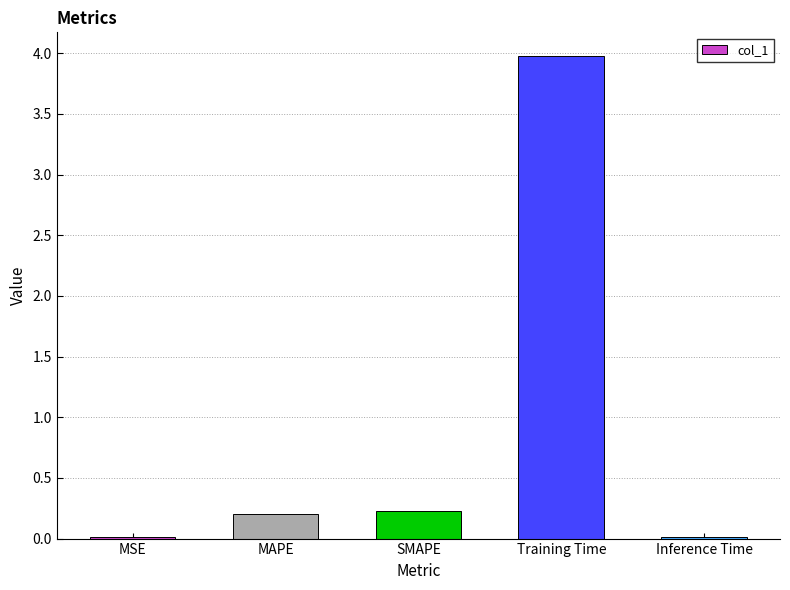

What position from the right is Inference Time?

1